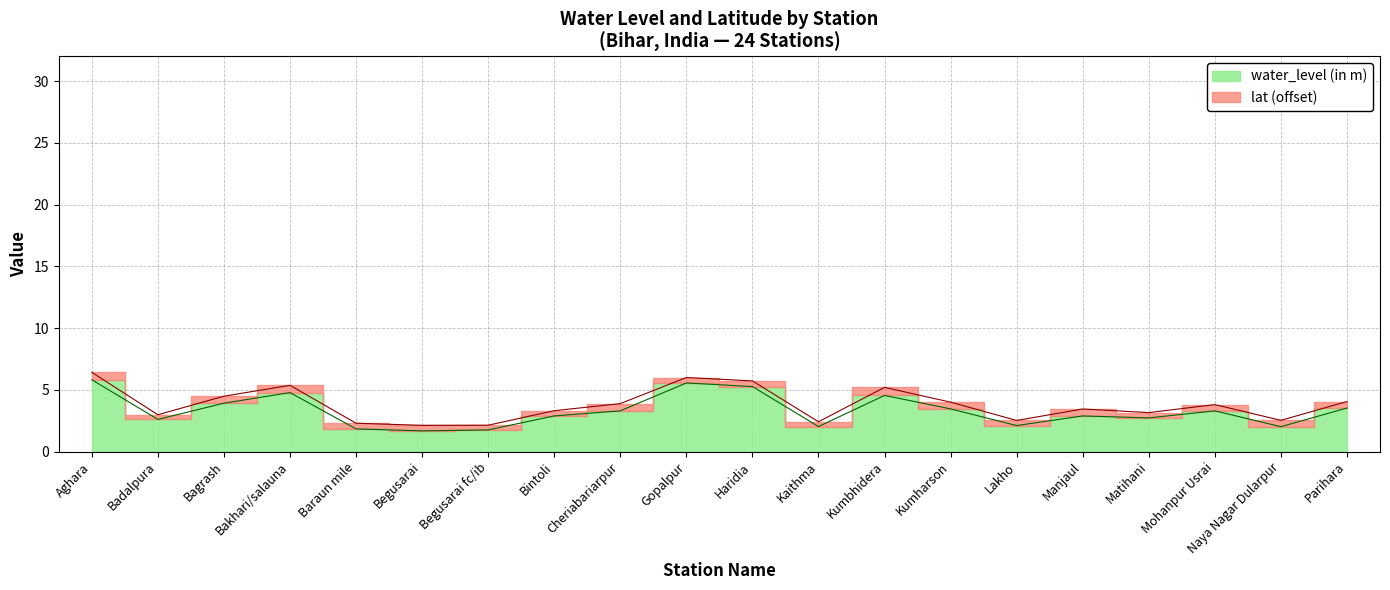

Rank the categories by value from lowest to highest.

Begusarai, Begusarai fc/ib, Baraun mile, Naya Nagar Dularpur, Kaithma, Lakho, Badalpura, Matihani, Bintoli, Manjaul, Cheriabariarpur, Mohanpur Usrai, Kumharson, Parihara, Bagrash, Kumbhidera, Bakhari/salauna, Haridia, Gopalpur, Aghara